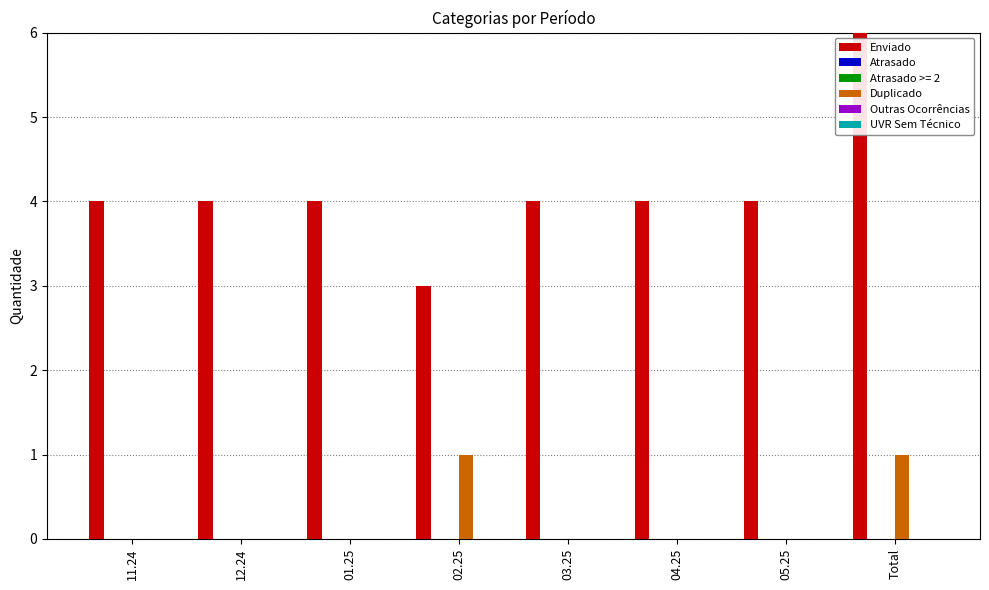

Is it true that Enviado equals 6 at 01.25?

False